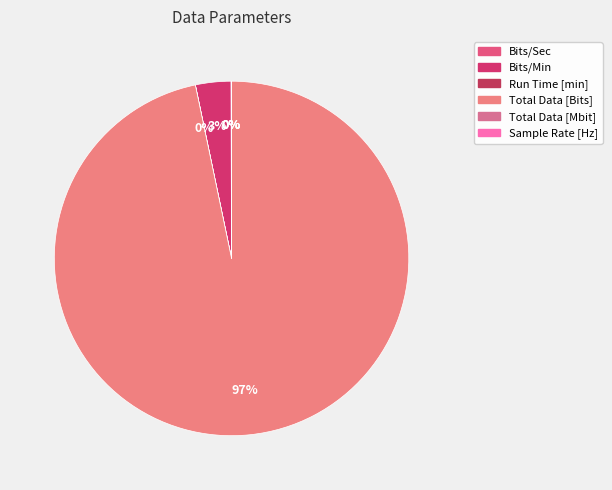

Which category has the biggest portion of the pie?

Total Data [Bits]